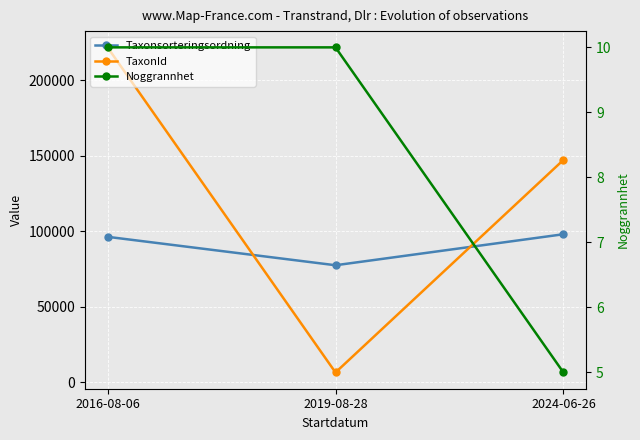

Which series has the largest total across all categories?

TaxonId